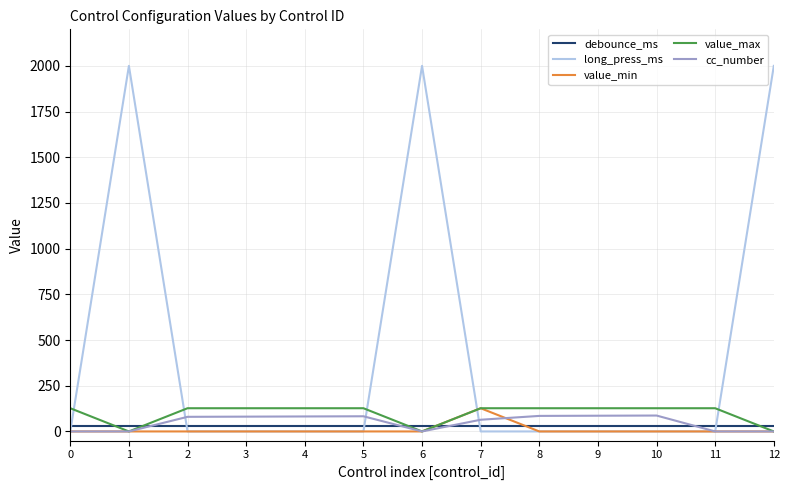

What is the highest value of the value_max series?

127